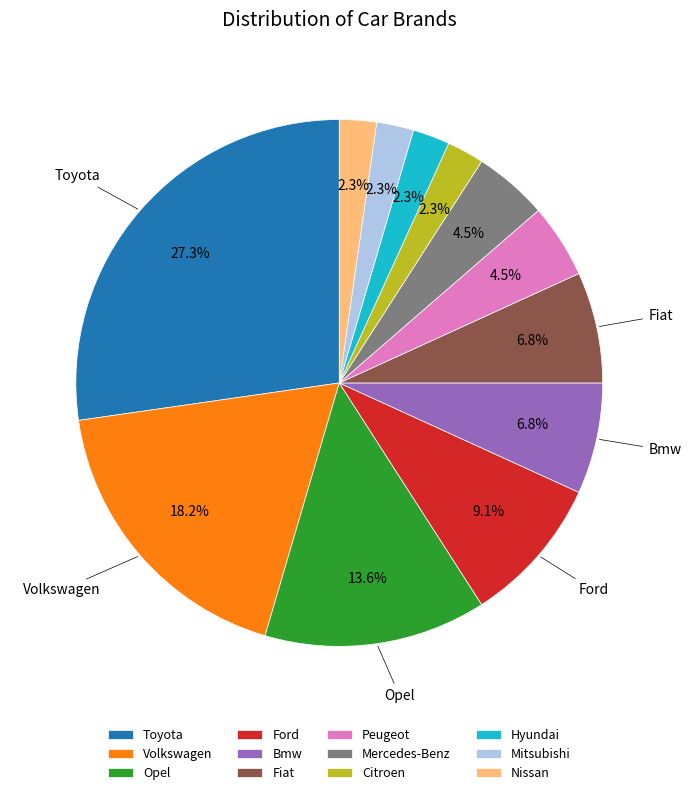

Do Citroen and Hyundai together represent more than half of the pie?

No